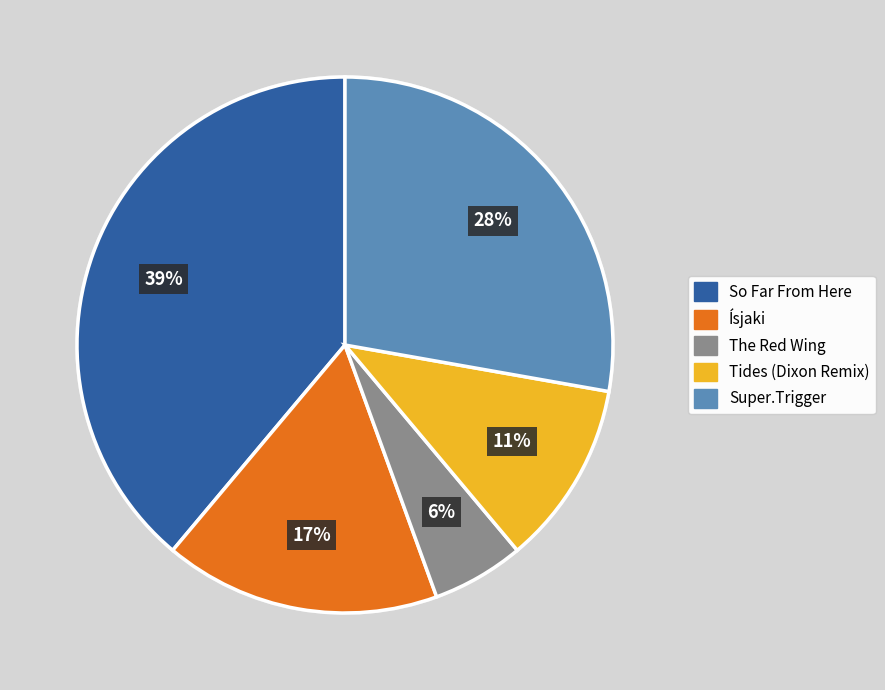

True or false: The Red Wing accounts for 1% of the total.

False